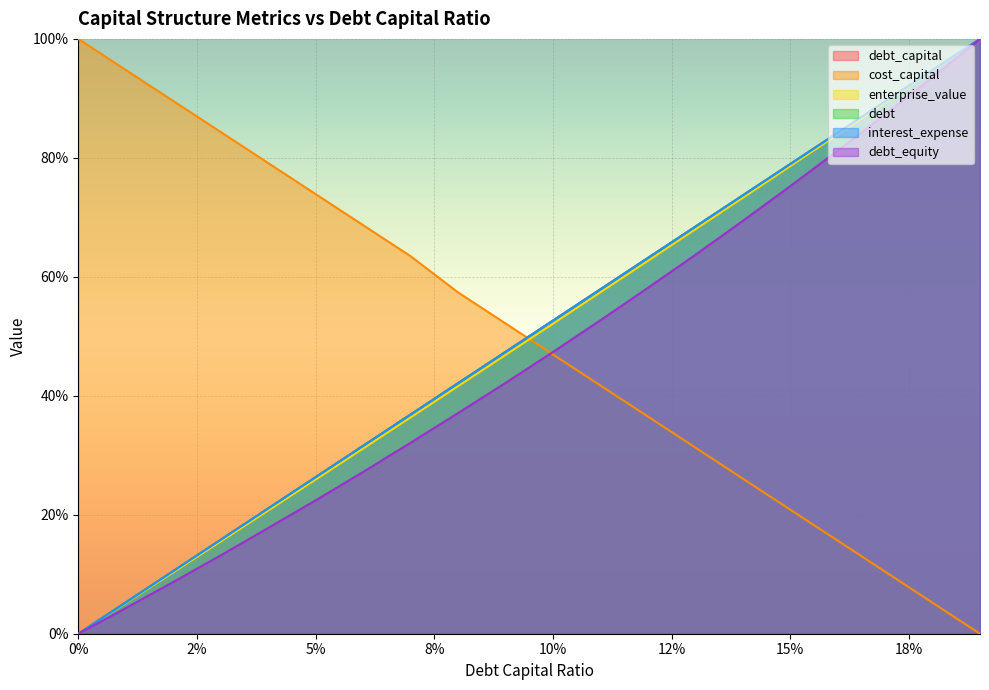

What is the difference between the enterprise_value values at 0.08 and 0.17?

0.5